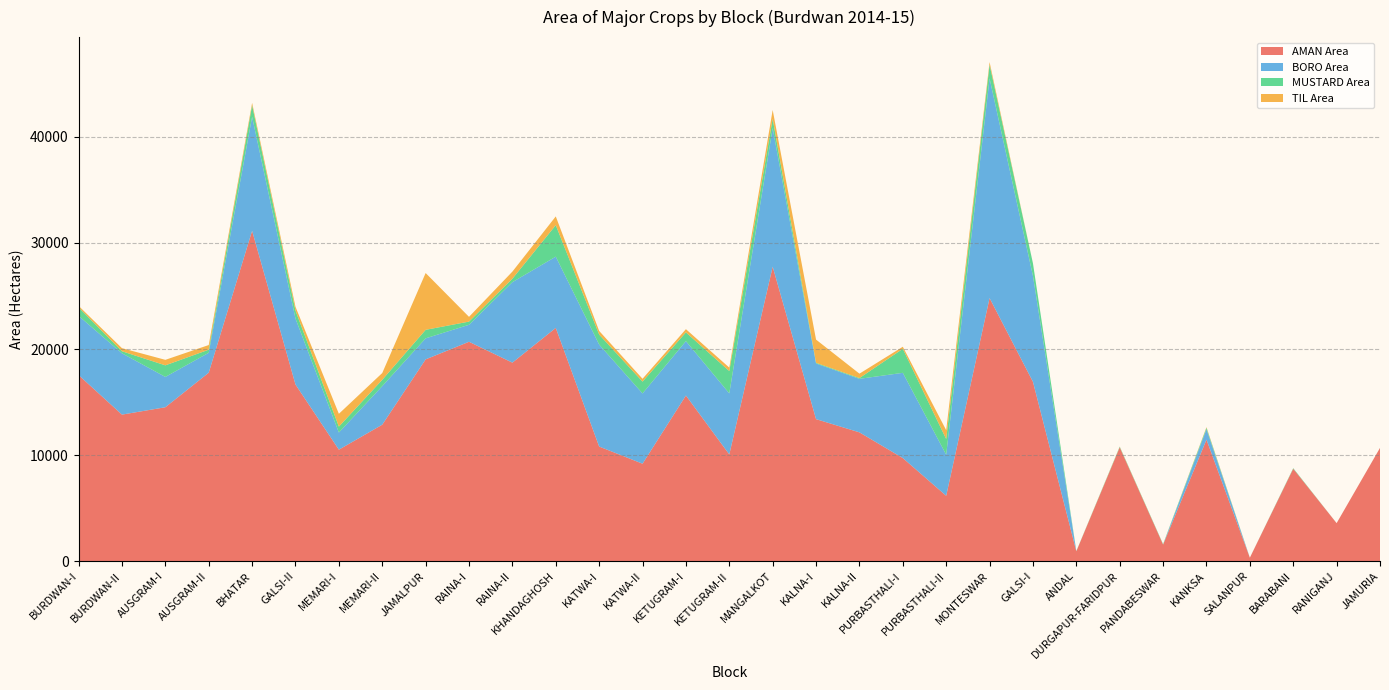

Reading right to left, what are all the values shown in this chart?

AMAN Area: JAMURIA=10675	RANIGANJ=3587	BARABANI=8716	SALANPUR=330	KANKSA=11456	PANDABESWAR=1564	DURGAPUR-FARIDPUR=10730	ANDAL=935	GALSI-I=16912	MONTESWAR=24804	PURBASTHALI-II=6165	PURBASTHALI-I=9722	KALNA-II=12145	KALNA-I=13390	MANGALKOT=27761	KETUGRAM-II=10062	KETUGRAM-I=15620	KATWA-II=9190	KATWA-I=10808	KHANDAGHOSH=21991	RAINA-II=18717	RAINA-I=20684	JAMALPUR=19024	MEMARI-II=12868	MEMARI-I=10512	GALSI-II=16653	BHATAR=31147	AUSGRAM-II=17769	AUSGRAM-I=14512	BURDWAN-II=13818	BURDWAN-I=17547
BORO Area: JAMURIA=0	RANIGANJ=0	BARABANI=0	SALANPUR=0	KANKSA=981	PANDABESWAR=0	DURGAPUR-FARIDPUR=0	ANDAL=0	GALSI-I=9982	MONTESWAR=20708	PURBASTHALI-II=3873	PURBASTHALI-I=8035	KALNA-II=5046	KALNA-I=5246	MANGALKOT=13069	KETUGRAM-II=5757	KETUGRAM-I=5124	KATWA-II=6623	KATWA-I=9613	KHANDAGHOSH=6719	RAINA-II=7587	RAINA-I=1602	JAMALPUR=1984	MEMARI-II=3636	MEMARI-I=1618	GALSI-II=6222	BHATAR=10741	AUSGRAM-II=1877	AUSGRAM-I=2859	BURDWAN-II=5780	BURDWAN-I=5585
MUSTARD Area: JAMURIA=5	RANIGANJ=1	BARABANI=53	SALANPUR=1	KANKSA=137	PANDABESWAR=48	DURGAPUR-FARIDPUR=60	ANDAL=20	GALSI-I=1182	MONTESWAR=1293	PURBASTHALI-II=1479	PURBASTHALI-I=2263	KALNA-II=74	KALNA-I=65	MANGALKOT=869	KETUGRAM-II=2106	KETUGRAM-I=828	KATWA-II=1118	KATWA-I=945	KHANDAGHOSH=2969	RAINA-II=324	RAINA-I=300	JAMALPUR=804	MEMARI-II=595	MEMARI-I=557	GALSI-II=753	BHATAR=1096	AUSGRAM-II=292	AUSGRAM-I=1092	BURDWAN-II=193	BURDWAN-I=798
TIL Area: JAMURIA=0	RANIGANJ=0	BARABANI=0	SALANPUR=0	KANKSA=62	PANDABESWAR=0	DURGAPUR-FARIDPUR=19	ANDAL=0	GALSI-I=1	MONTESWAR=248	PURBASTHALI-II=833	PURBASTHALI-I=195	KALNA-II=413	KALNA-I=2187	MANGALKOT=837	KETUGRAM-II=324	KETUGRAM-I=300	KATWA-II=265	KATWA-I=342	KHANDAGHOSH=823	RAINA-II=672	RAINA-I=448	JAMALPUR=5353	MEMARI-II=640	MEMARI-I=1207	GALSI-II=355	BHATAR=221	AUSGRAM-II=439	AUSGRAM-I=518	BURDWAN-II=290	BURDWAN-I=140